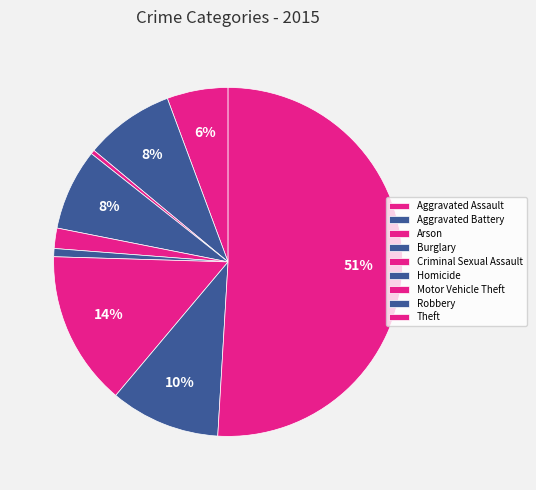

Between Theft and Robbery, which is larger?

Theft